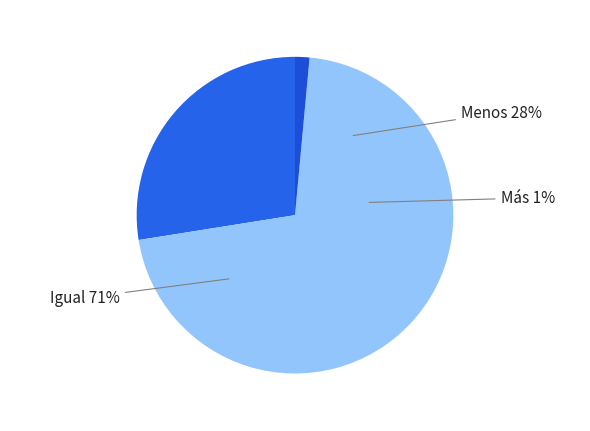

Is there a majority slice in this chart?

Yes